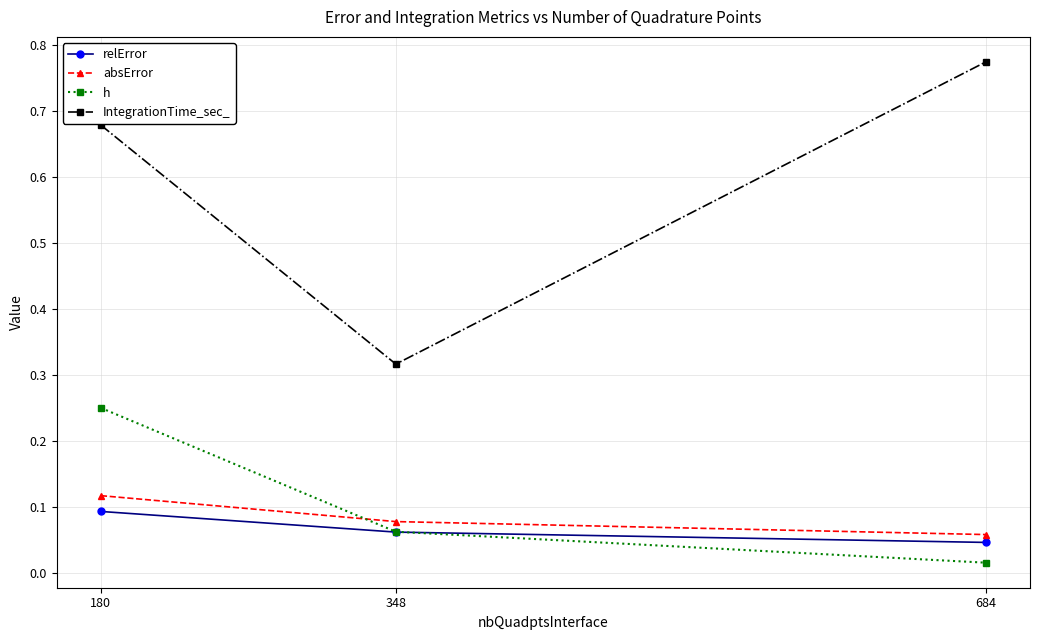

At how many categories does at least one series exceed 0?

3